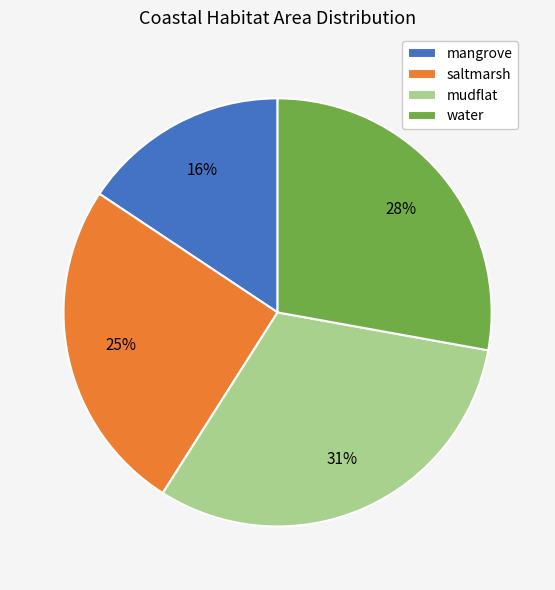

Which has a higher value, saltmarsh or mudflat?

mudflat